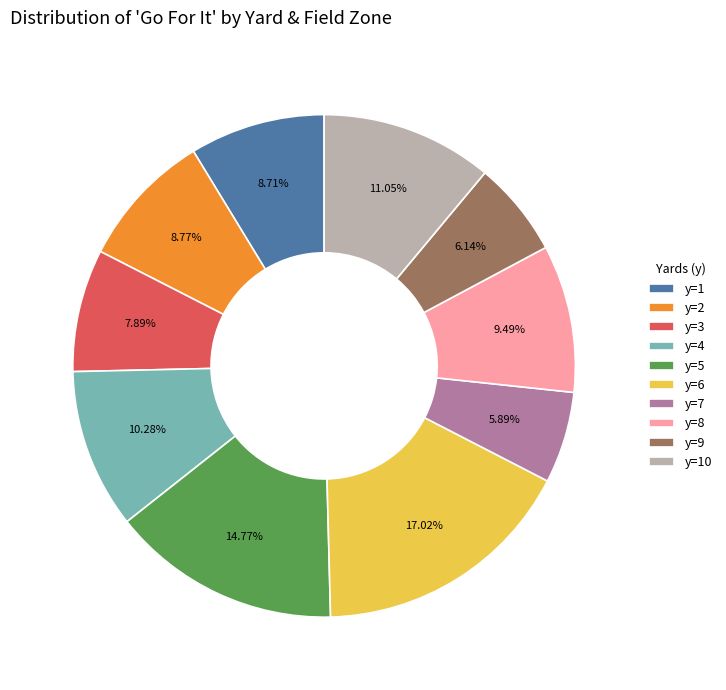

What is the largest slice in the pie chart?

y=6